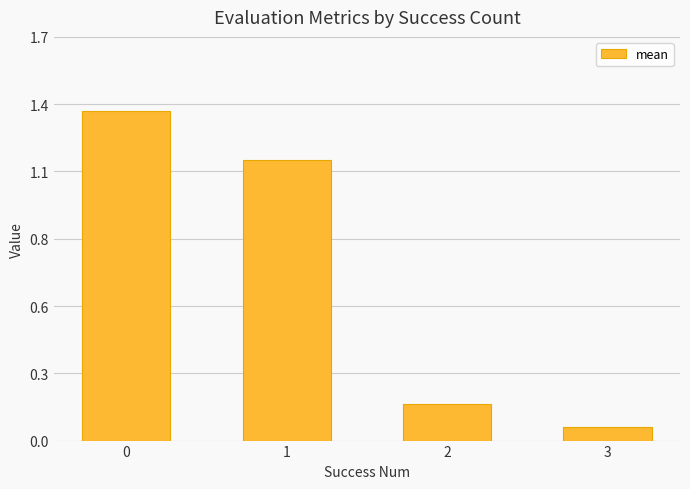

Does the chart contain any negative values?

No